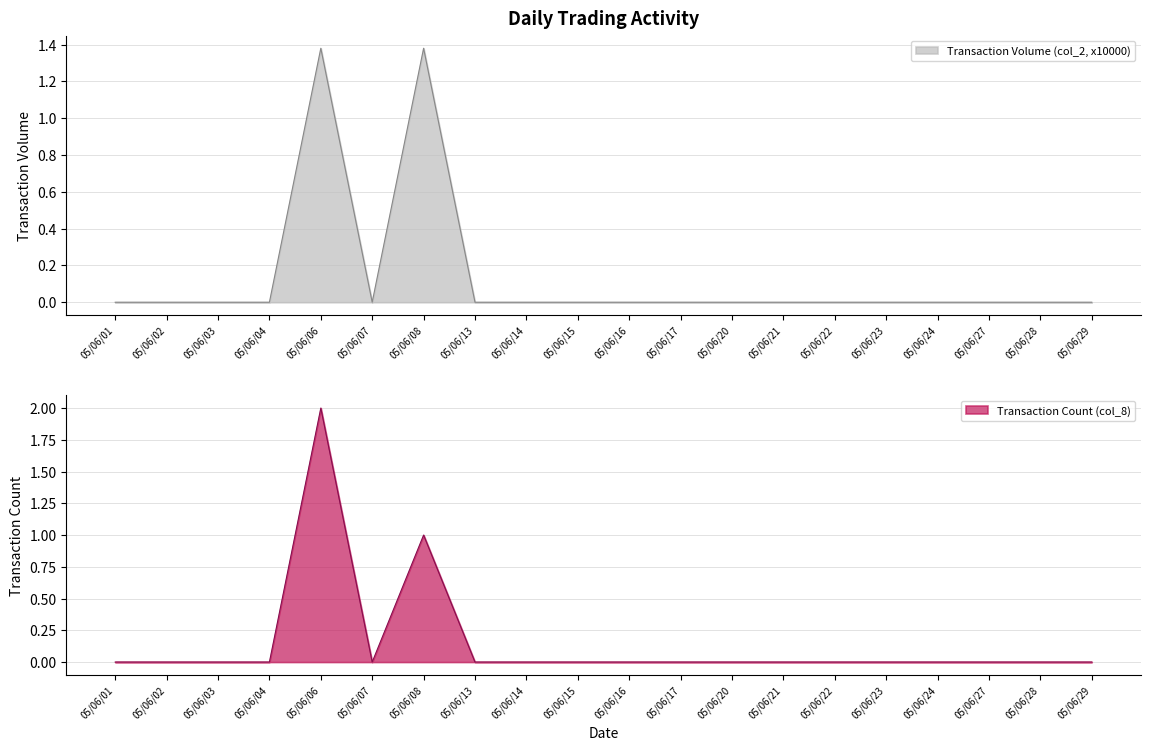

True or false: Transaction Count (col_8) and Transaction Volume (col_2, x10000) intersect in this chart.

False